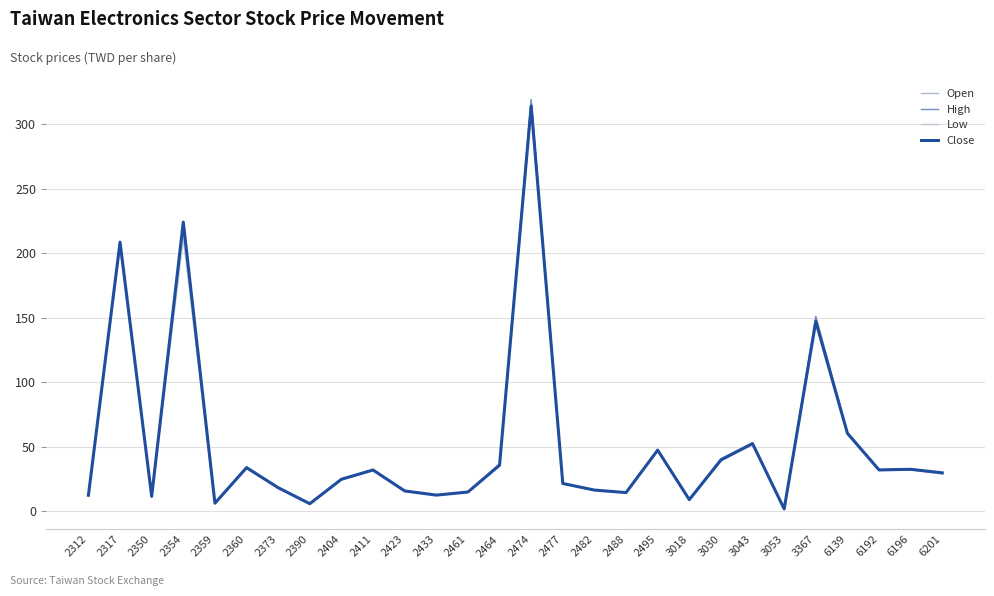

Does the chart display data point markers on the line(s)?

No